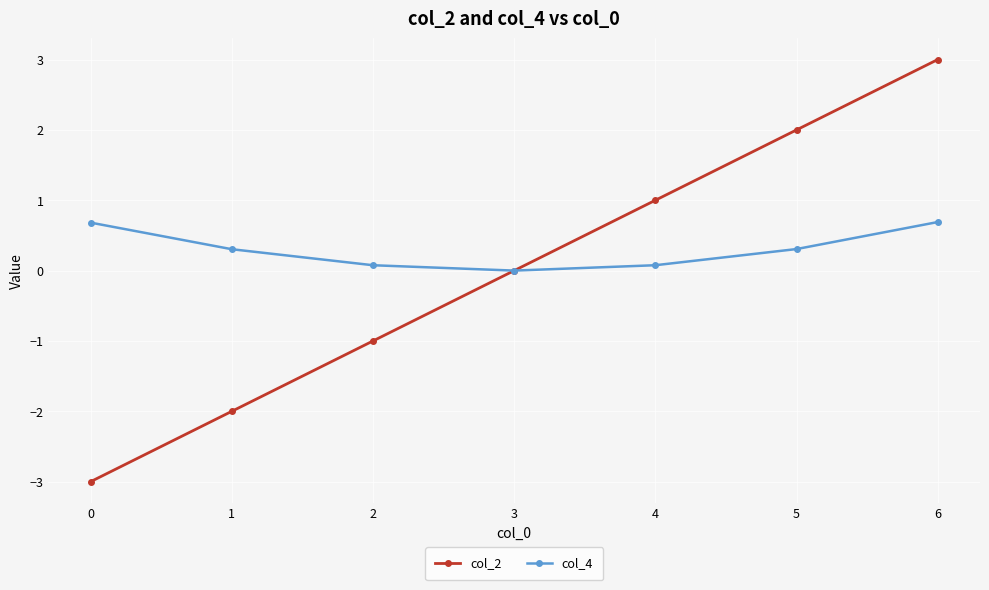

What is the minimum value for col_2?

-3.0